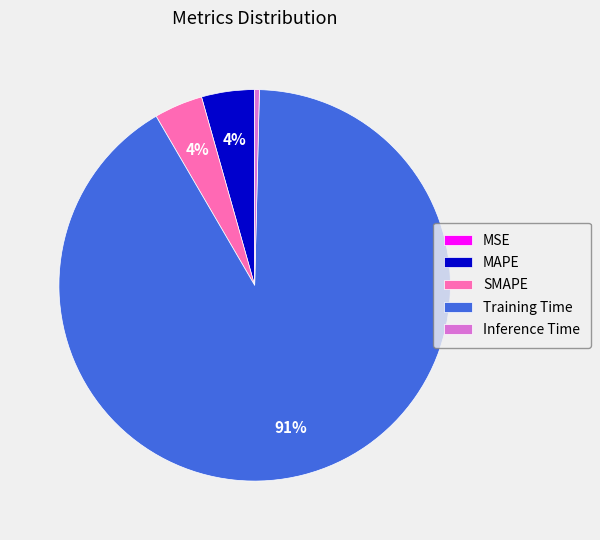

Is the sum of Training Time and SMAPE greater than half?

Yes